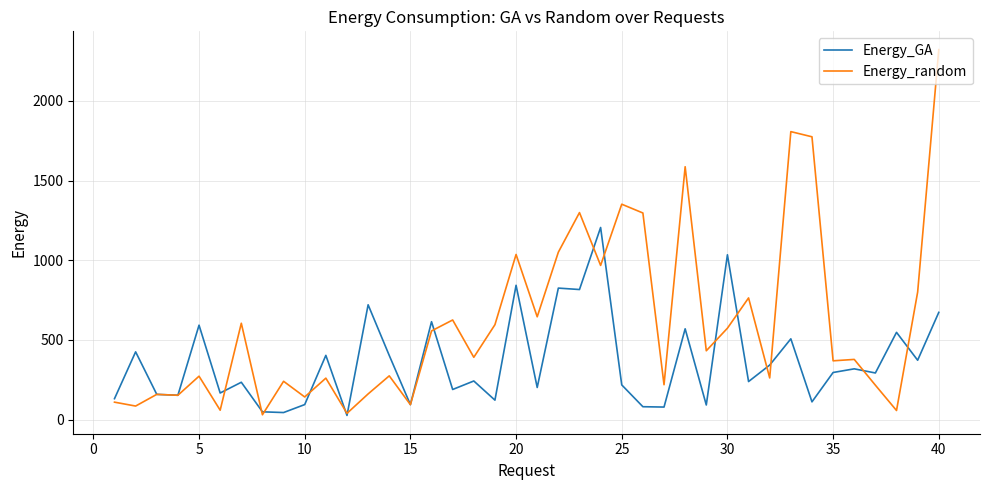

Which series has the largest total across all categories?

Energy_random